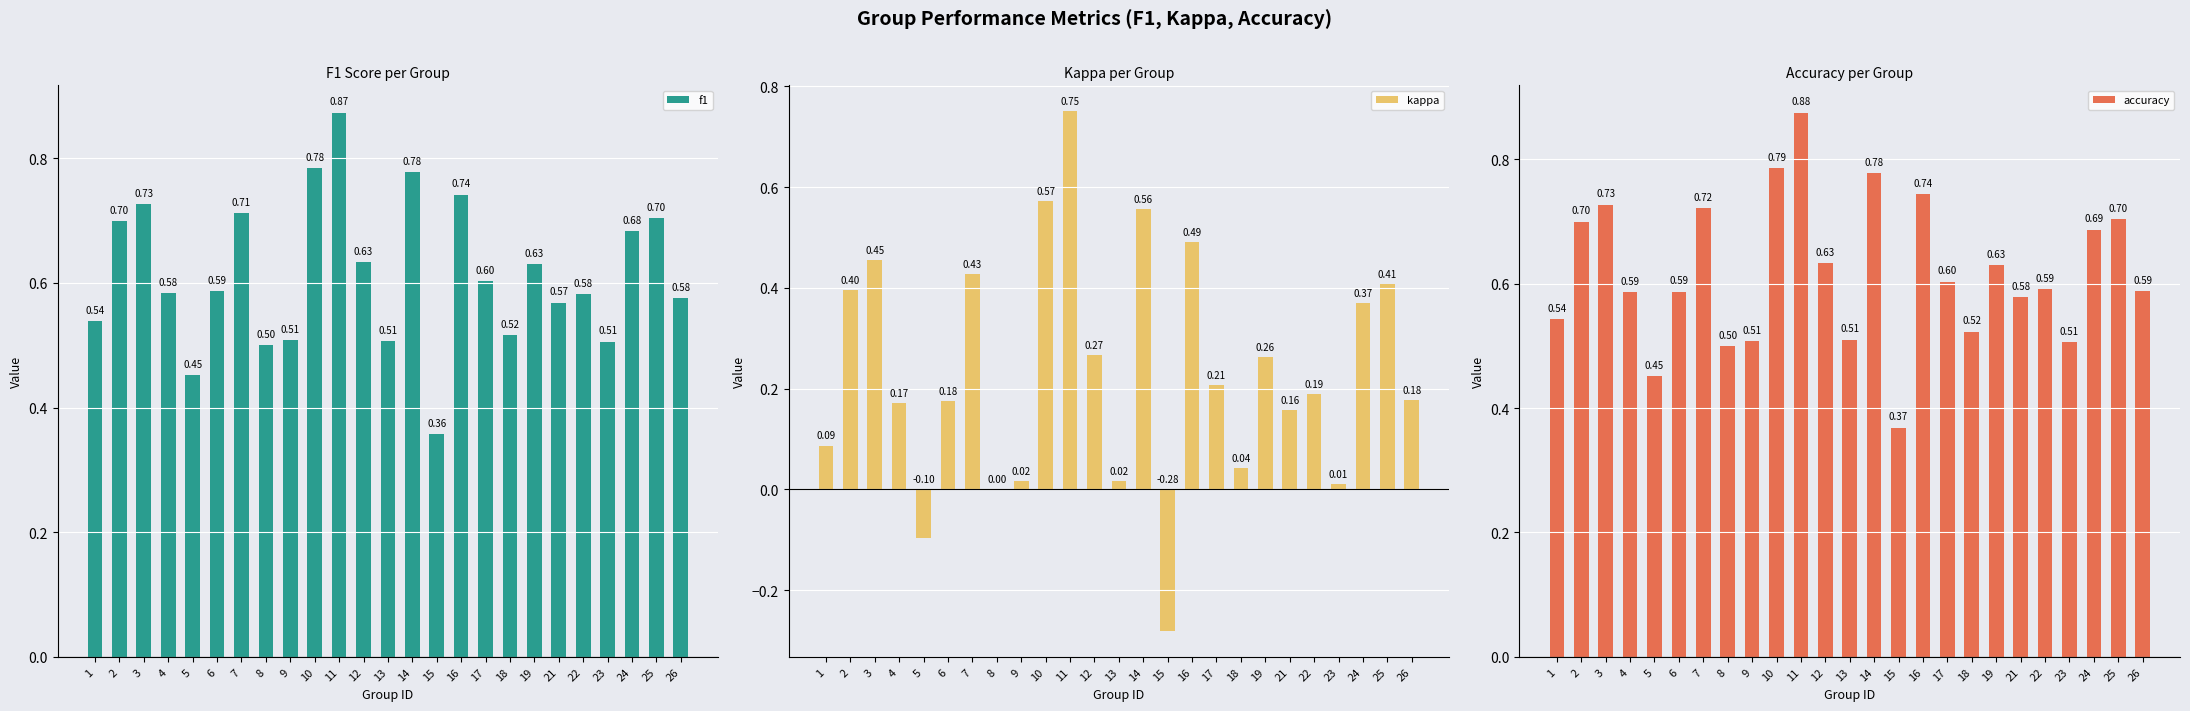

What is the difference between the accuracy values at 11 and 9?

0.4